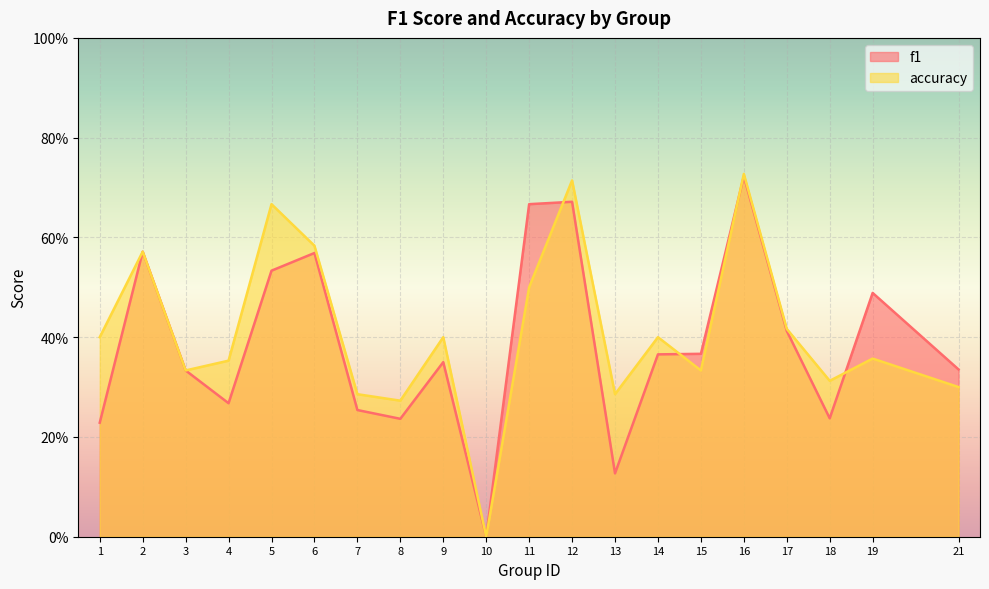

Which series has the largest total across all categories?

accuracy